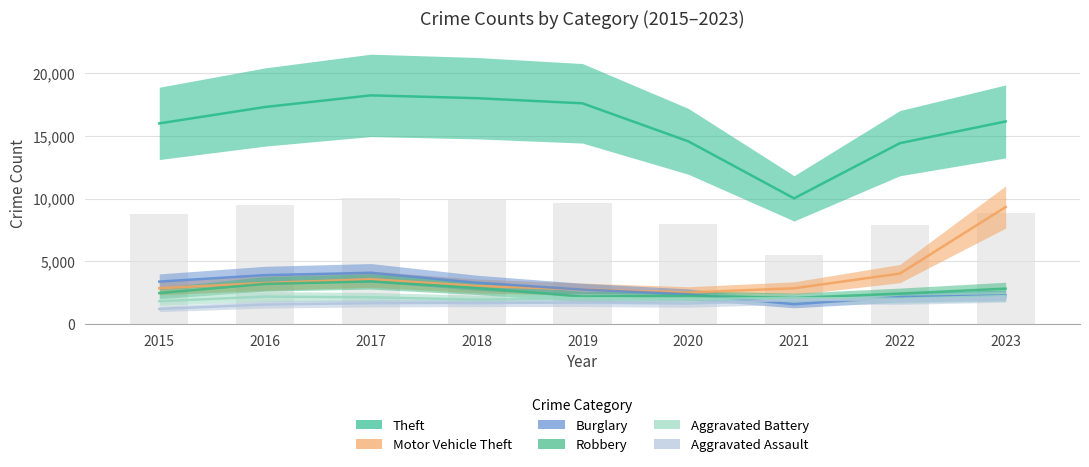

Which category has the lowest value in the Robbery series?

2021